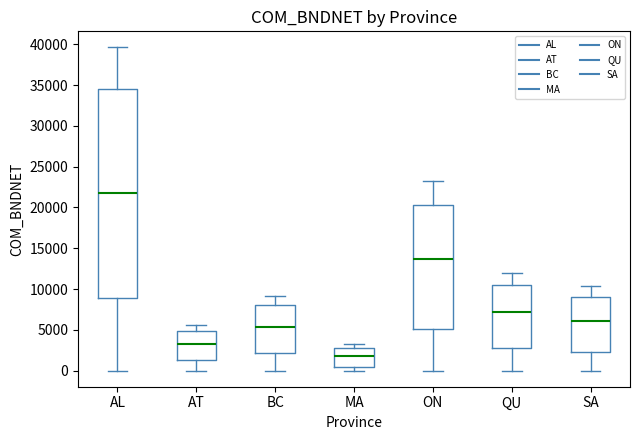

Where does the median line of the box for ON sit on the y-axis? The values are not printed on the chart, so give them approximately, as read against the axis.

13500